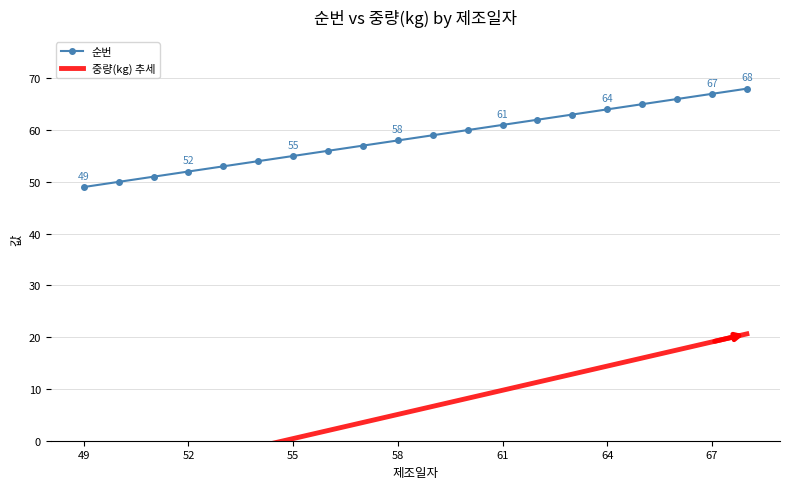

The value of 순번 at 55 is 97. True or false?

False